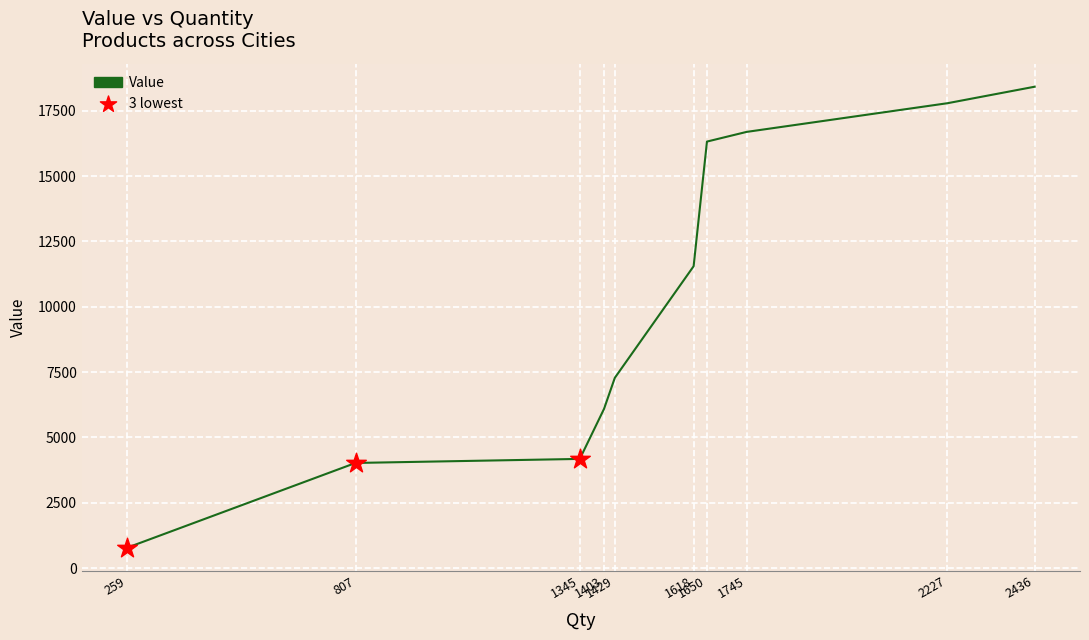

What is the change in value from 259 to 1429?

+6501